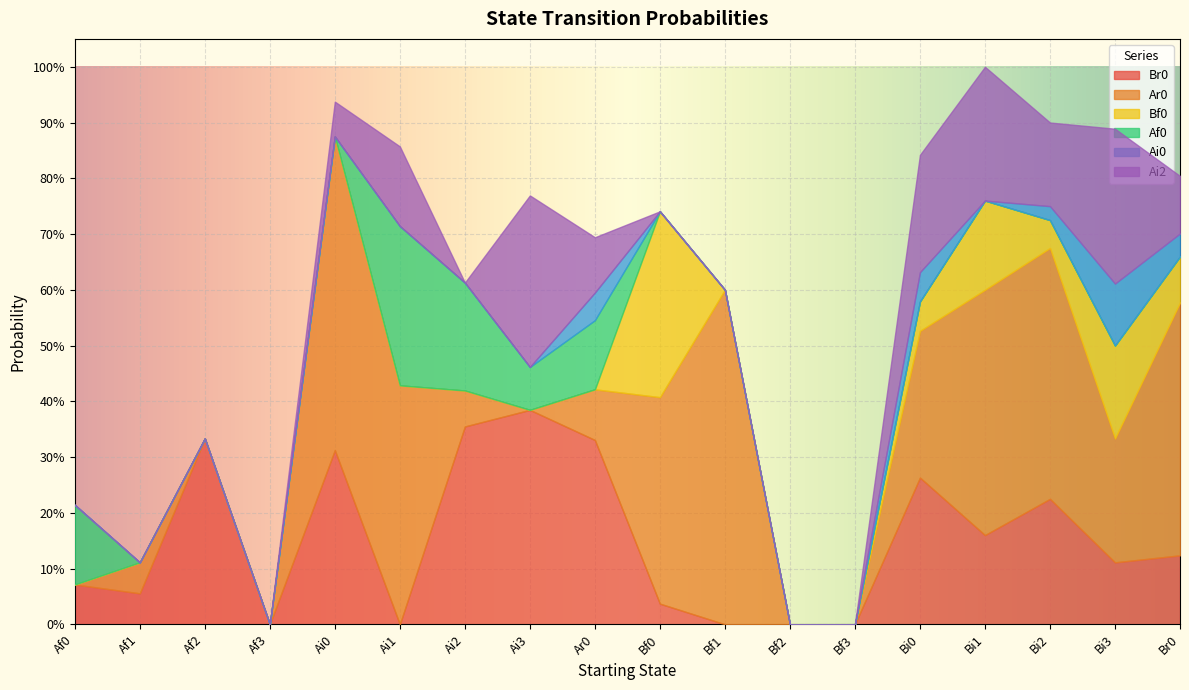

Reading right to left, list all the values displayed in this chart.

Br0: 0.1	0.1	0.2	0.2	0.3	0.0	0.0	0.0	0.0	0.3	0.4	0.4	0.0	0.3	0.0	0.3	0.1	0.1
Ar0: 0.5	0.2	0.5	0.4	0.3	0.0	0.0	0.6	0.4	0.1	0.0	0.1	0.4	0.6	0.0	0.0	0.1	0.0
Bf0: 0.1	0.2	0.1	0.2	0.1	0.0	0.0	0.0	0.3	0.0	0.0	0.0	0.0	0.0	0.0	0.0	0.0	0.0
Af0: 0.0	0.0	0.0	0.0	0.0	0.0	0.0	0.0	0.0	0.1	0.1	0.2	0.3	0.0	0.0	0.0	0.0	0.1
Ai0: 0.0	0.1	0.0	0.0	0.1	0.0	0.0	0.0	0.0	0.0	0.0	0.0	0.0	0.0	0.0	0.0	0.0	0.0
Ai2: 0.1	0.3	0.1	0.2	0.2	0.0	0.0	0.0	0.0	0.1	0.3	0.0	0.1	0.1	0.0	0.0	0.0	0.0